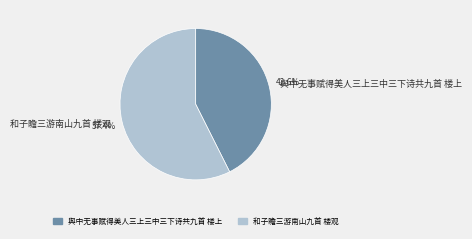

How many segments does this pie chart have?

2